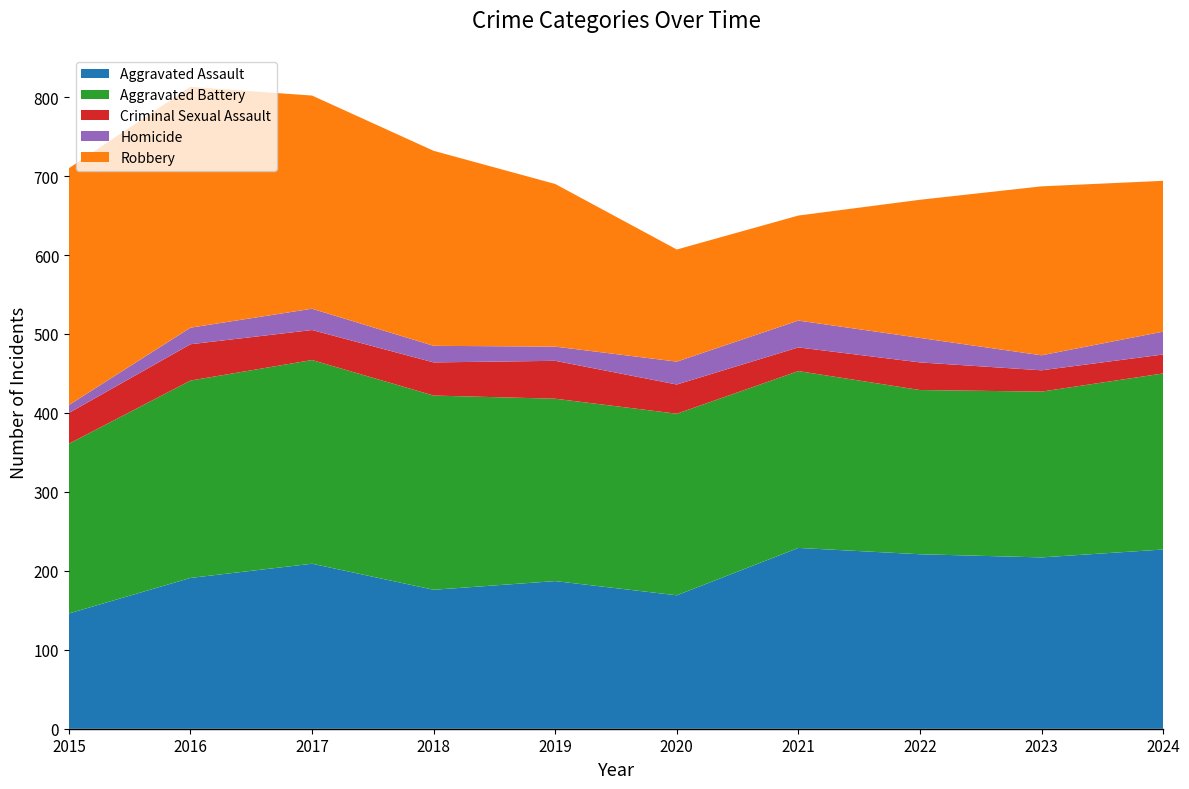

Reading left to right, what are all the values shown in this chart?

Aggravated Assault: 146	191	209	176	187	169	229	221	217	227
Aggravated Battery: 215	250	258	246	231	230	224	208	210	223
Criminal Sexual Assault: 39	46	38	42	48	37	30	35	27	24
Homicide: 10	21	27	21	18	29	34	31	19	29
Robbery: 300	305	270	247	206	142	133	175	214	191